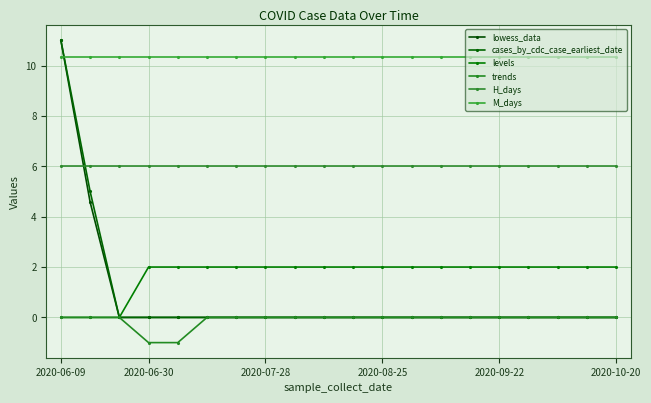

Which series has the largest total across all categories?

M_days